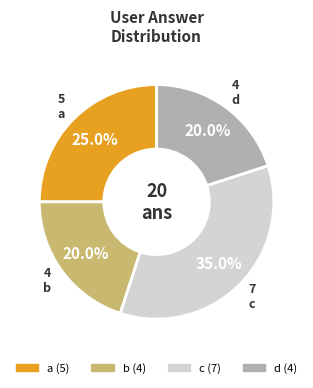

The c slice represents 48% of the pie. True or false?

False